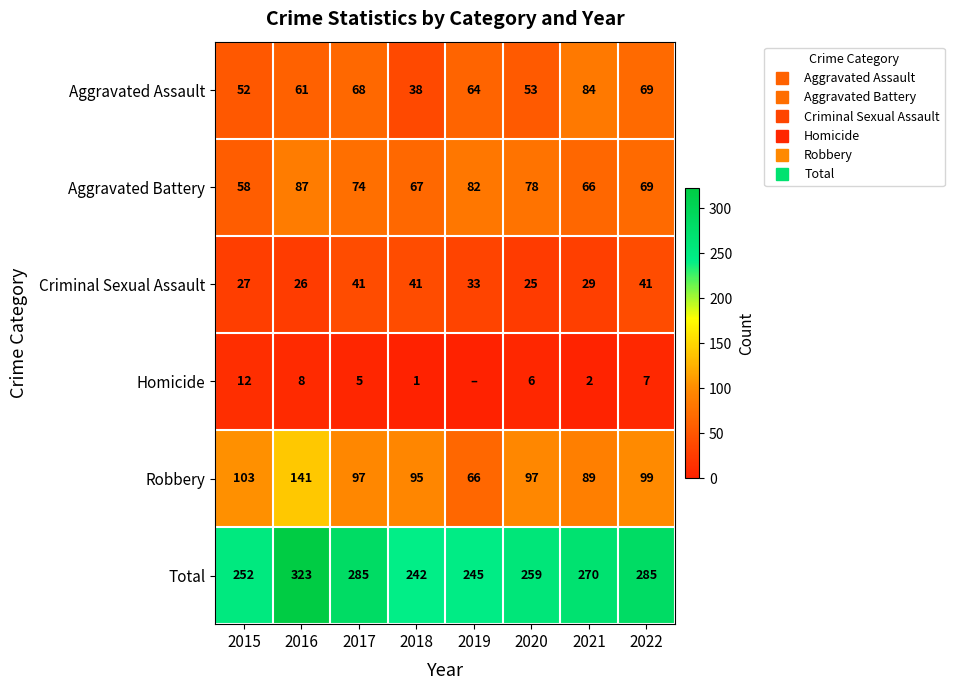

What is the spread (max minus min) of values at 2017?

280